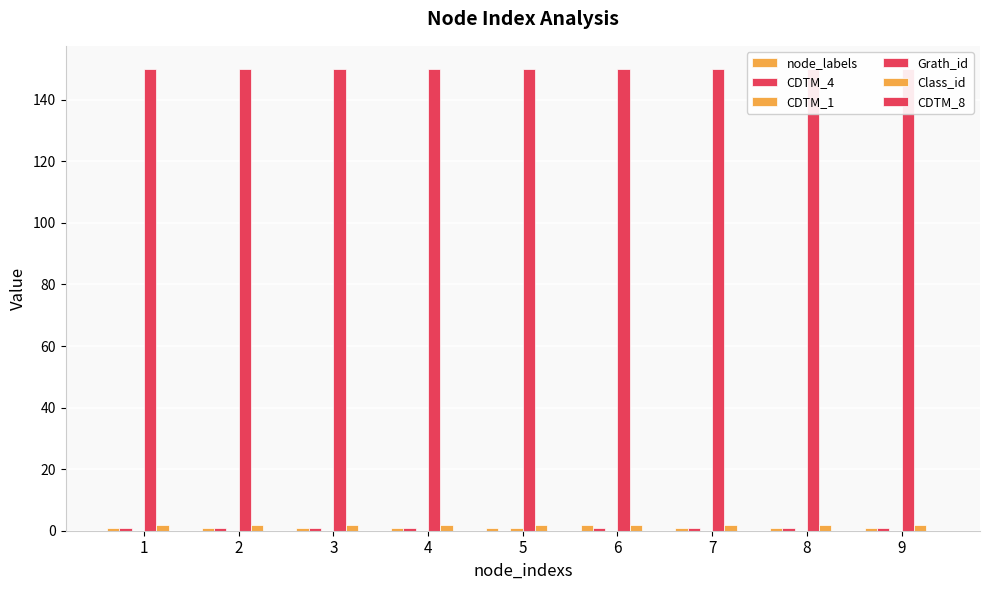

What are all the series names shown in the legend?

node_labels, CDTM_4, CDTM_1, Grath_id, Class_id, CDTM_8